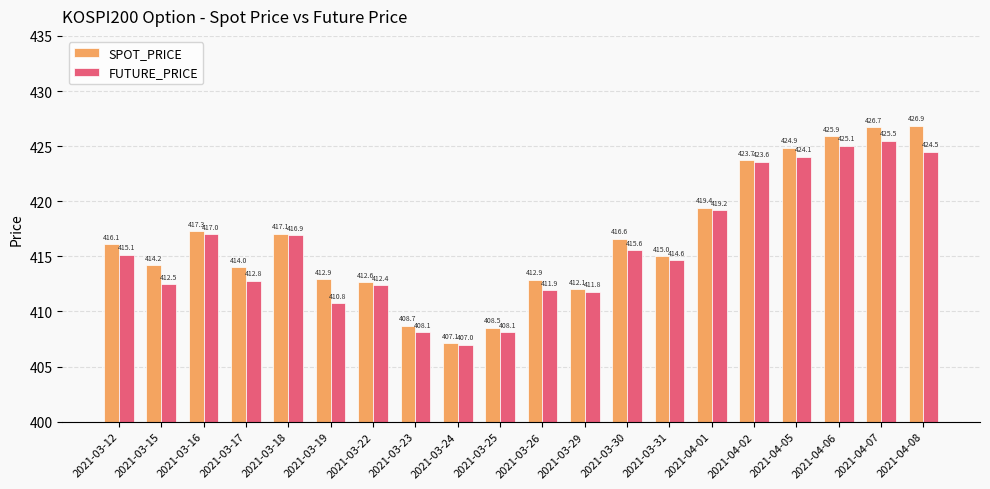

What is the value of the FUTURE_PRICE bar at the 9th from the left?

407.0